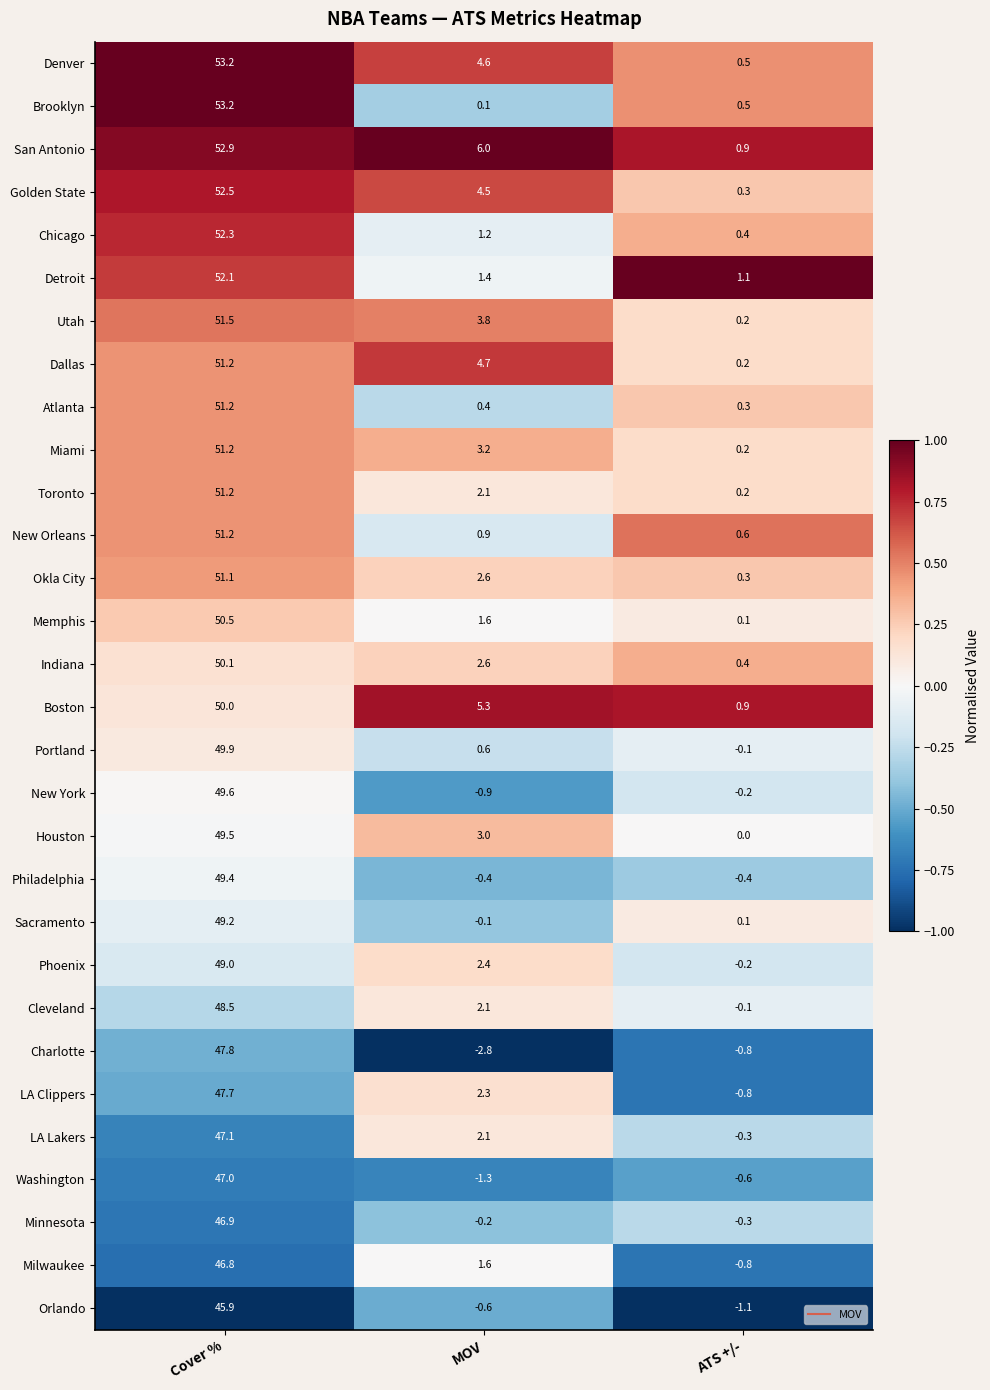

Between Cover % and MOV, which series saw the biggest shift?

Brooklyn